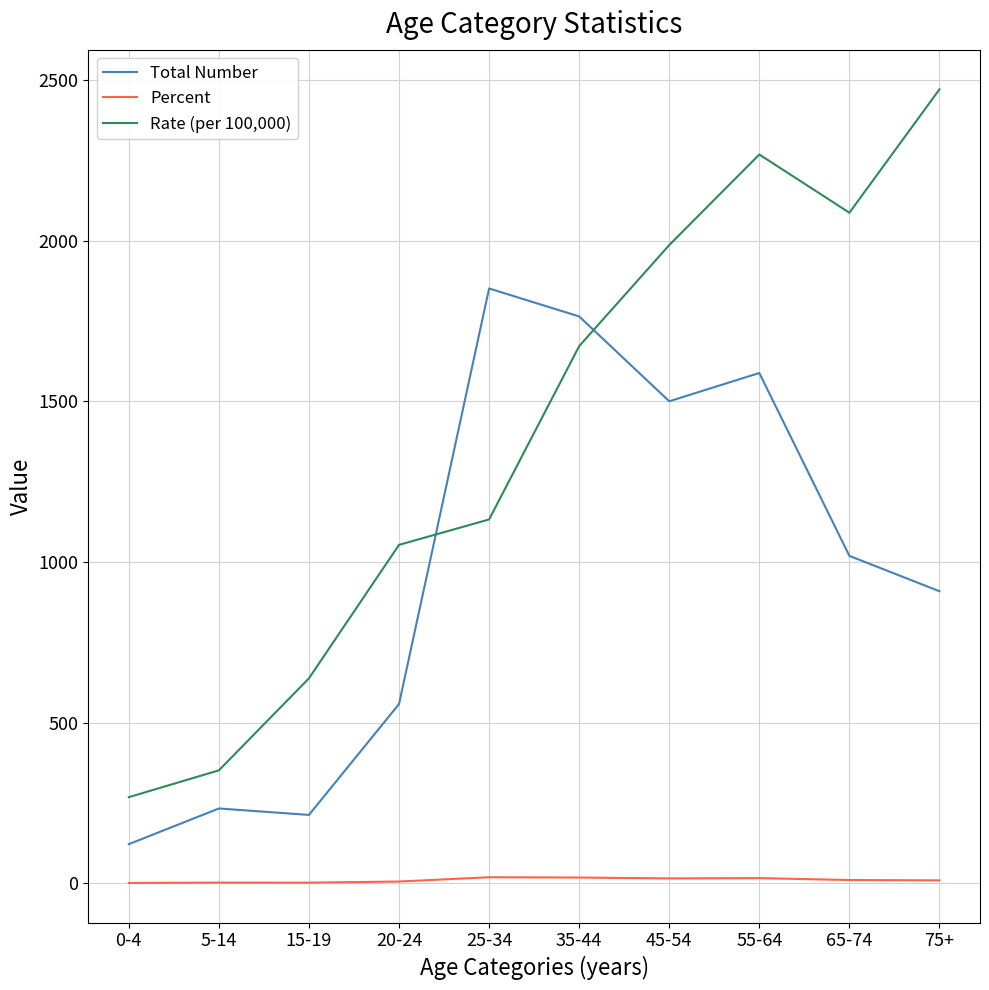

Which label corresponds to the largest value in the chart?

75+